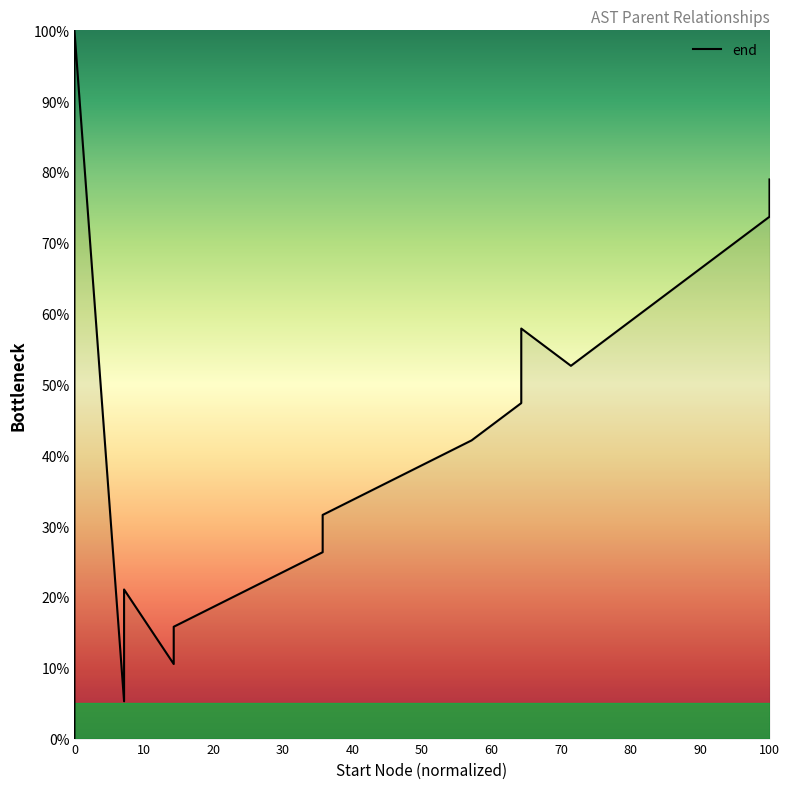

Reading left to right, what are all the values shown in this chart?

0.0	36.8	84.2	89.5	94.7	100.0	5.3	21.1	10.5	15.8	26.3	31.6	42.1	47.4	57.9	52.6	63.2	68.4	73.7	78.9